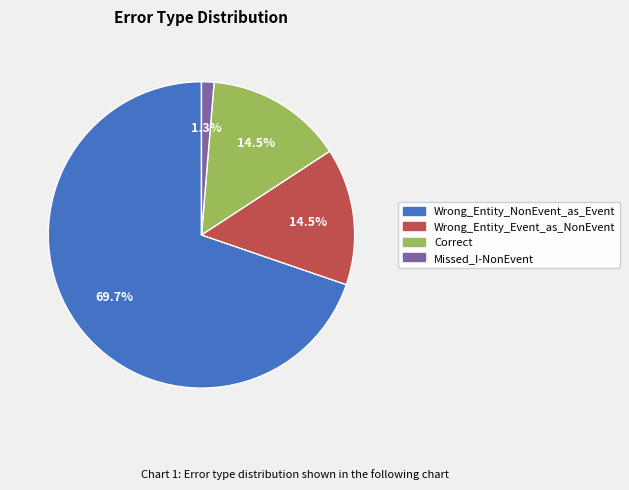

What is the ratio of the value at Wrong_Entity_NonEvent_as_Event to the value at Wrong_Entity_Event_as_NonEvent?

4.8